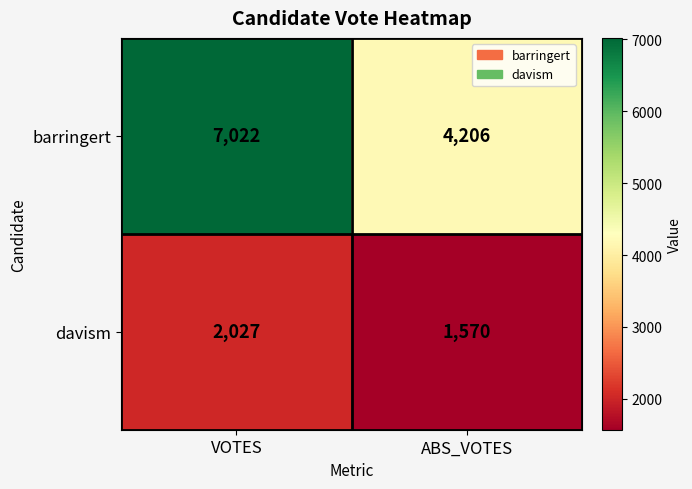

What is the difference between the maximum and minimum values in the barringert series?

2816